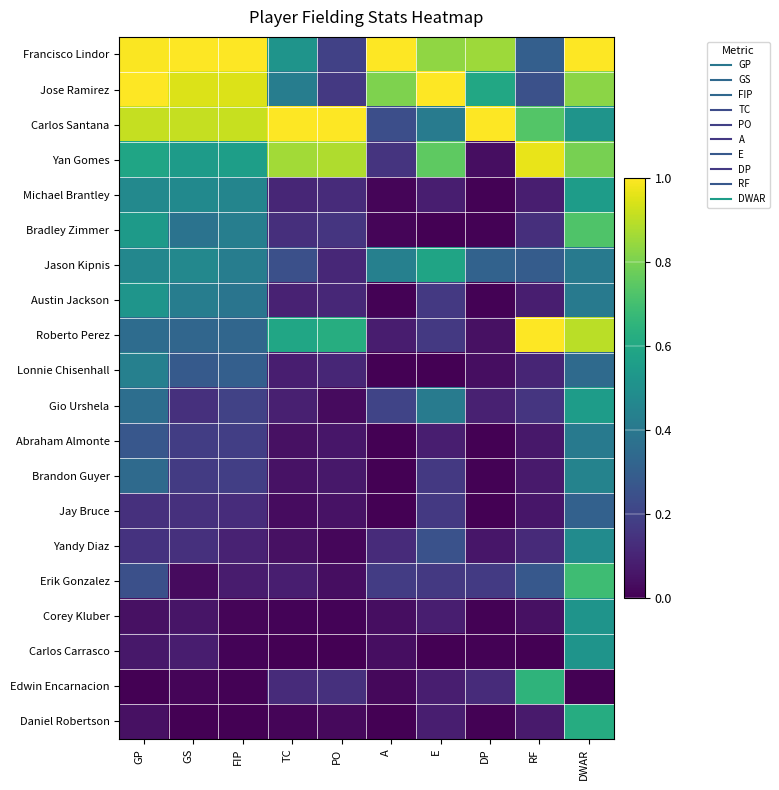

Which has a higher value, RF or PO?

RF